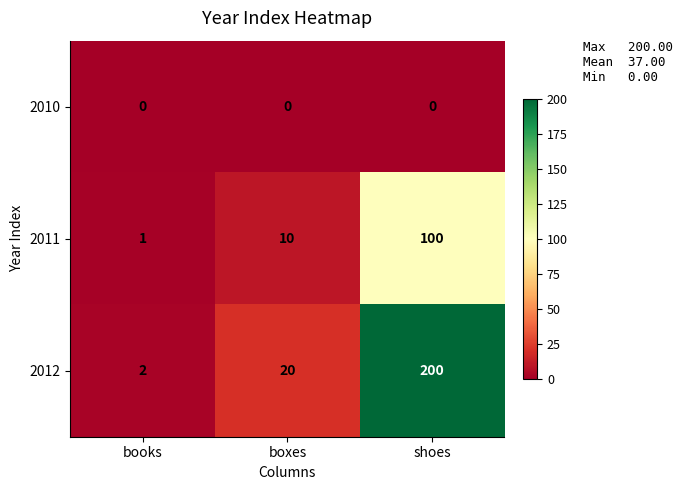

Reading right to left, what are all the values shown in this chart?

2010: 0	0	0
2011: 100	10	1
2012: 200	20	2